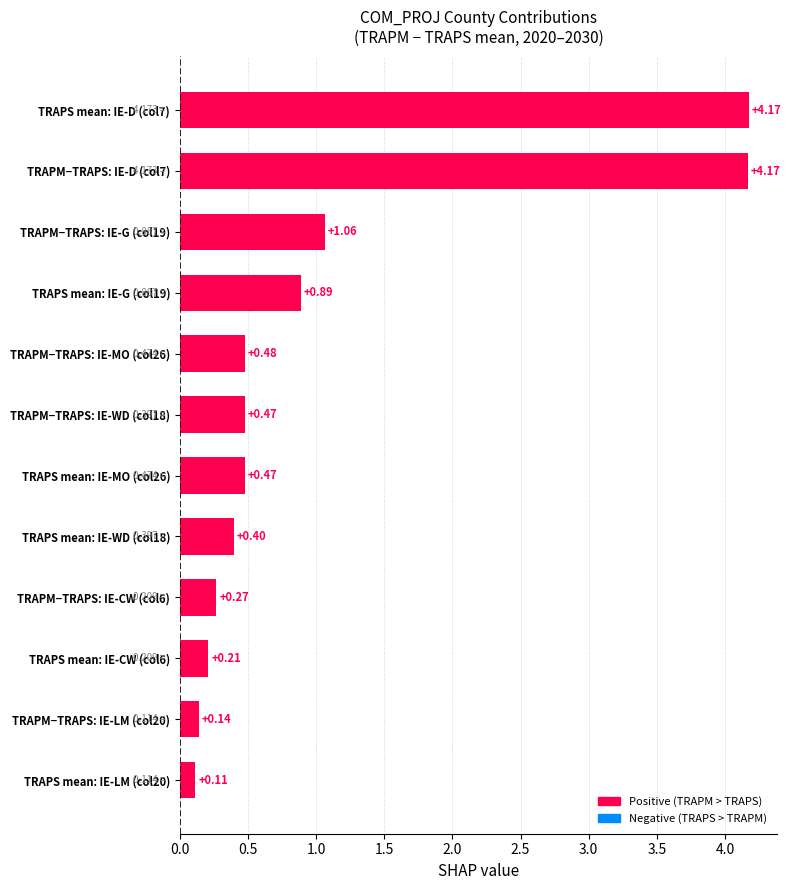

What is the sum of all values?

12.8